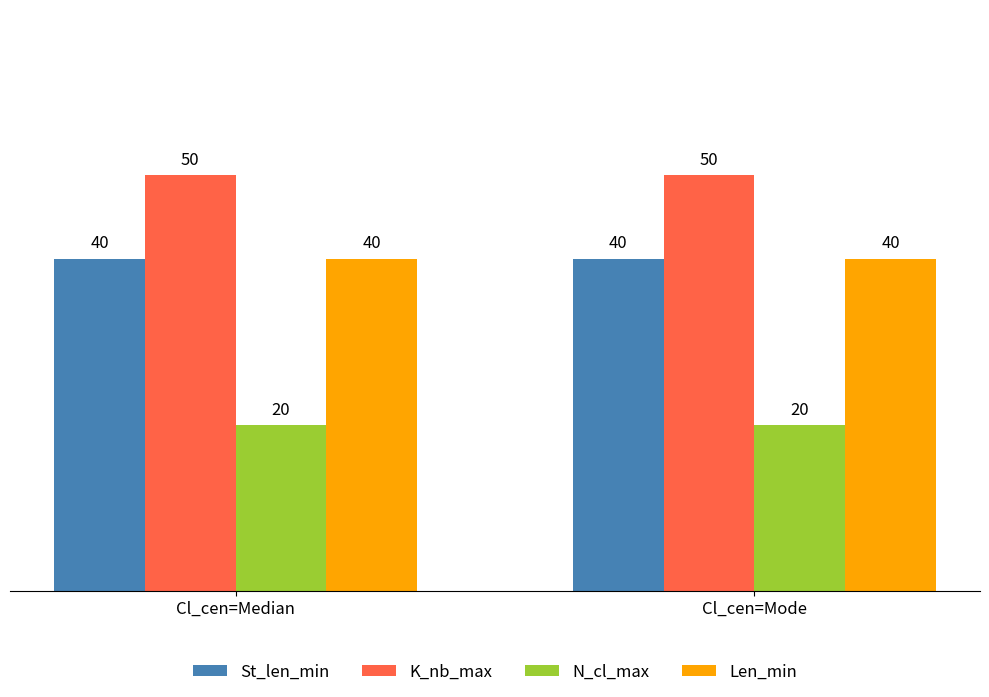

Reading left to right, list all the values displayed in this chart.

St_len_min: Cl_cen=Median=40	Cl_cen=Mode=40
K_nb_max: Cl_cen=Median=50	Cl_cen=Mode=50
N_cl_max: Cl_cen=Median=20	Cl_cen=Mode=20
Len_min: Cl_cen=Median=40	Cl_cen=Mode=40